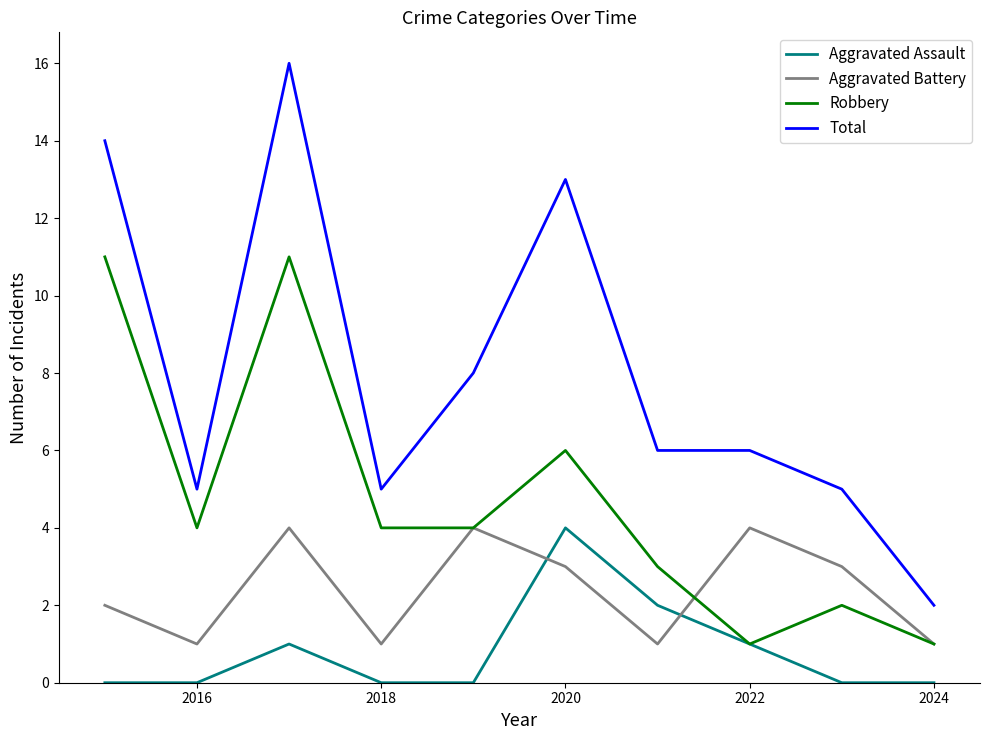

True or false: Total and Aggravated Battery intersect in this chart.

False